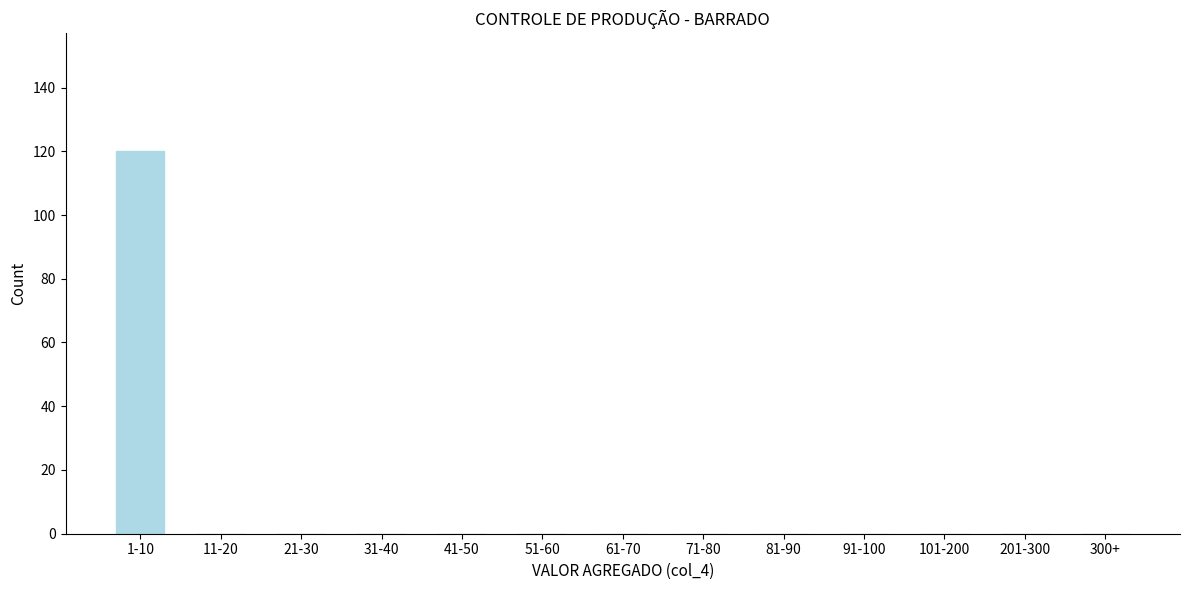

Reading left to right, what are all the values shown in this chart?

1-10=120	11-20=0	21-30=0	31-40=0	41-50=0	51-60=0	61-70=0	71-80=0	81-90=0	91-100=0	101-200=0	201-300=0	300+=0